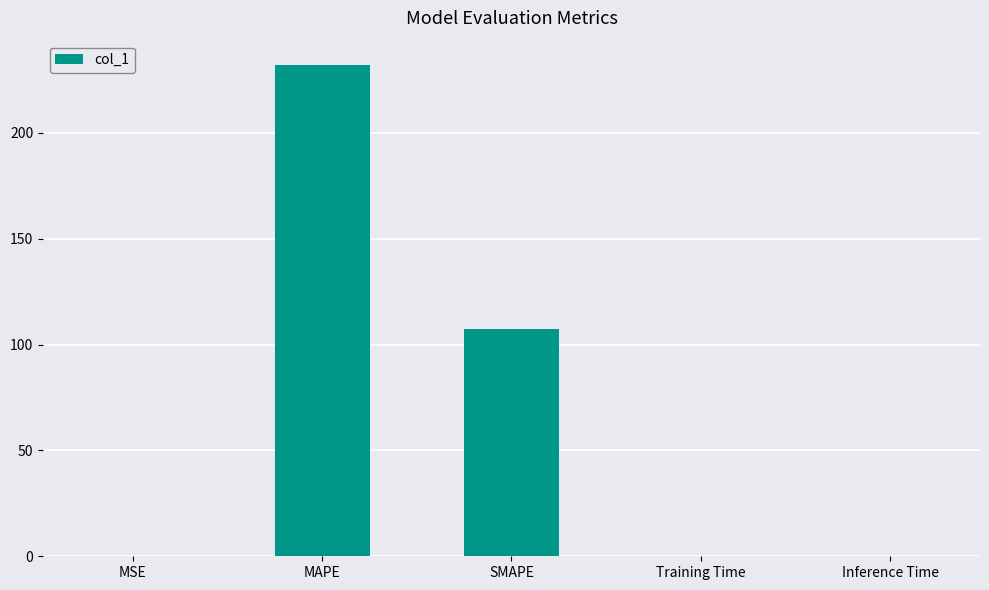

True or false: the data shows 350.9 at MAPE.

False